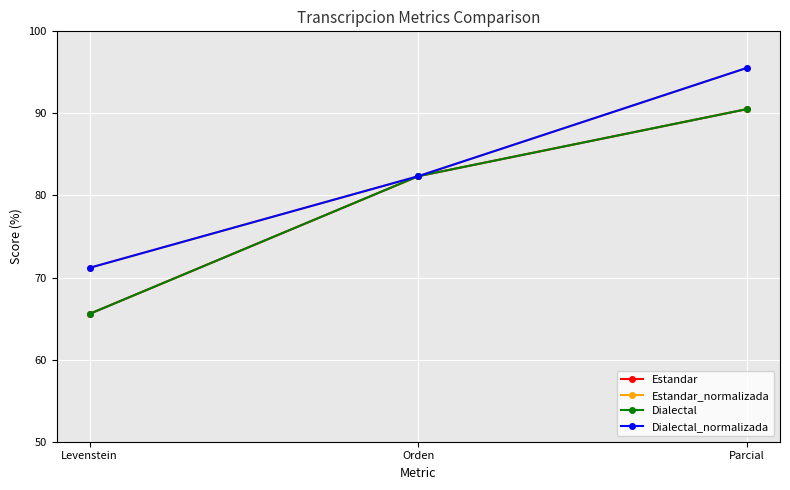

Is this an area chart (filled region under the line)?

No